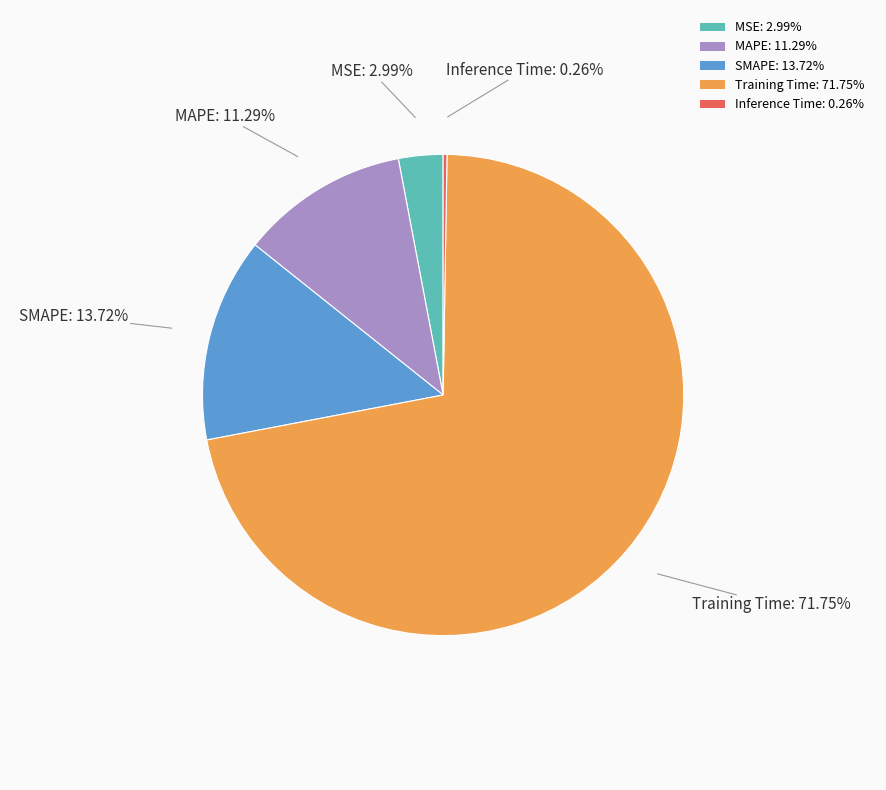

What percentage is the MSE slice, to the nearest percent?

3%